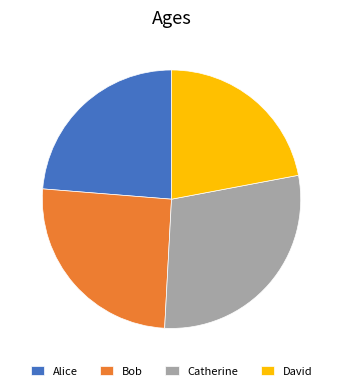

Rank the categories by value from lowest to highest.

David, Alice, Bob, Catherine